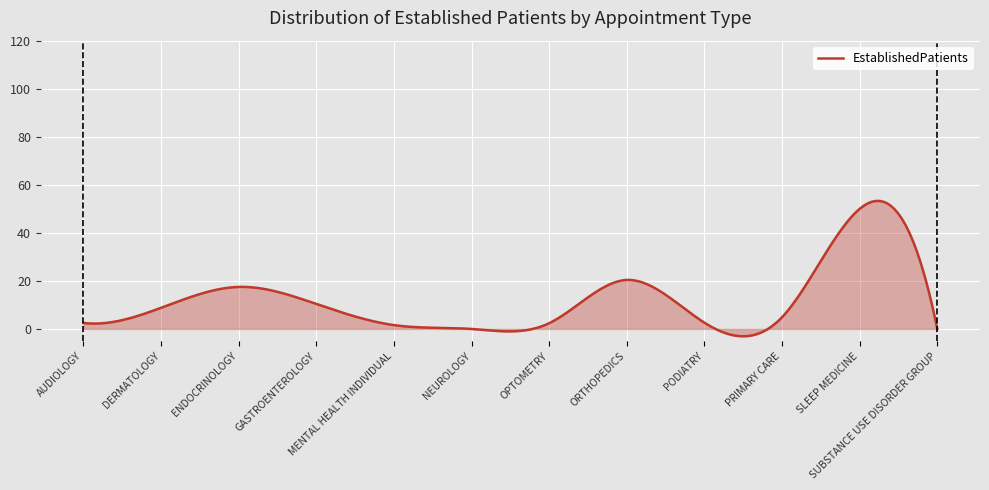

What is the difference between the maximum and minimum values?

56.4